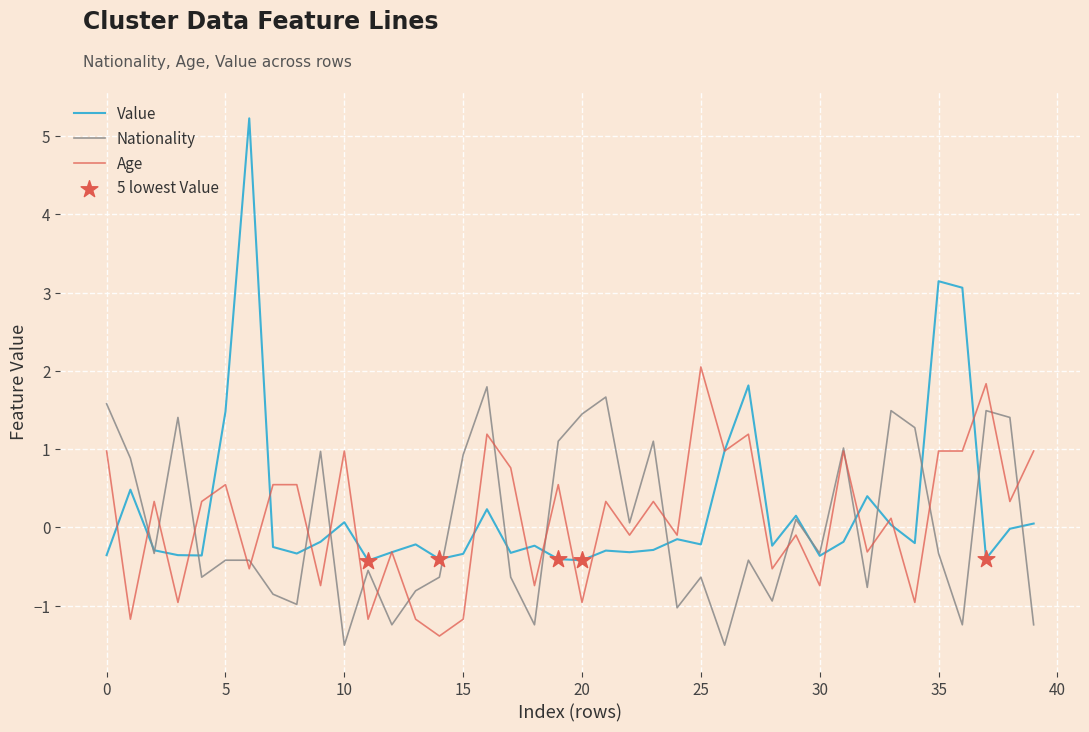

What is the smallest value displayed?

-1.5